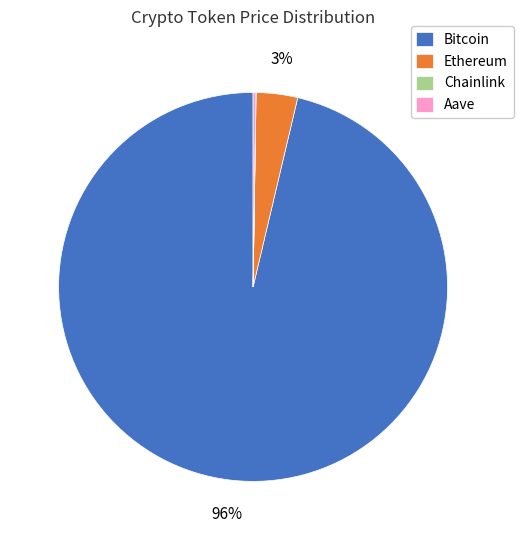

Which slice is the largest?

Bitcoin